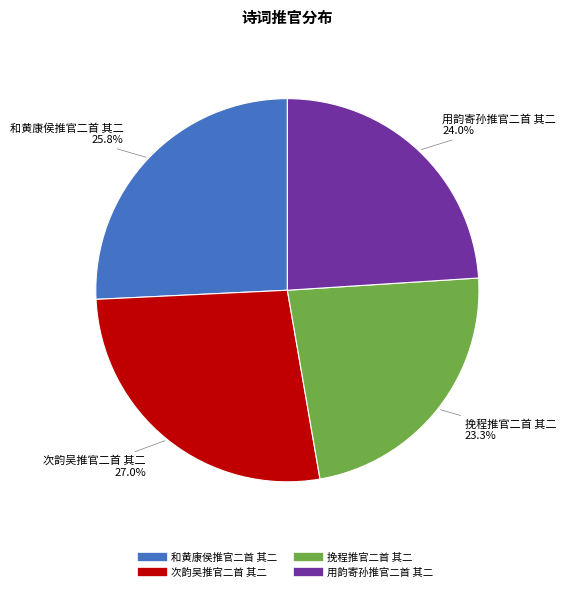

To the nearest percent, what is the difference between the largest and smallest slice percentages?

4%